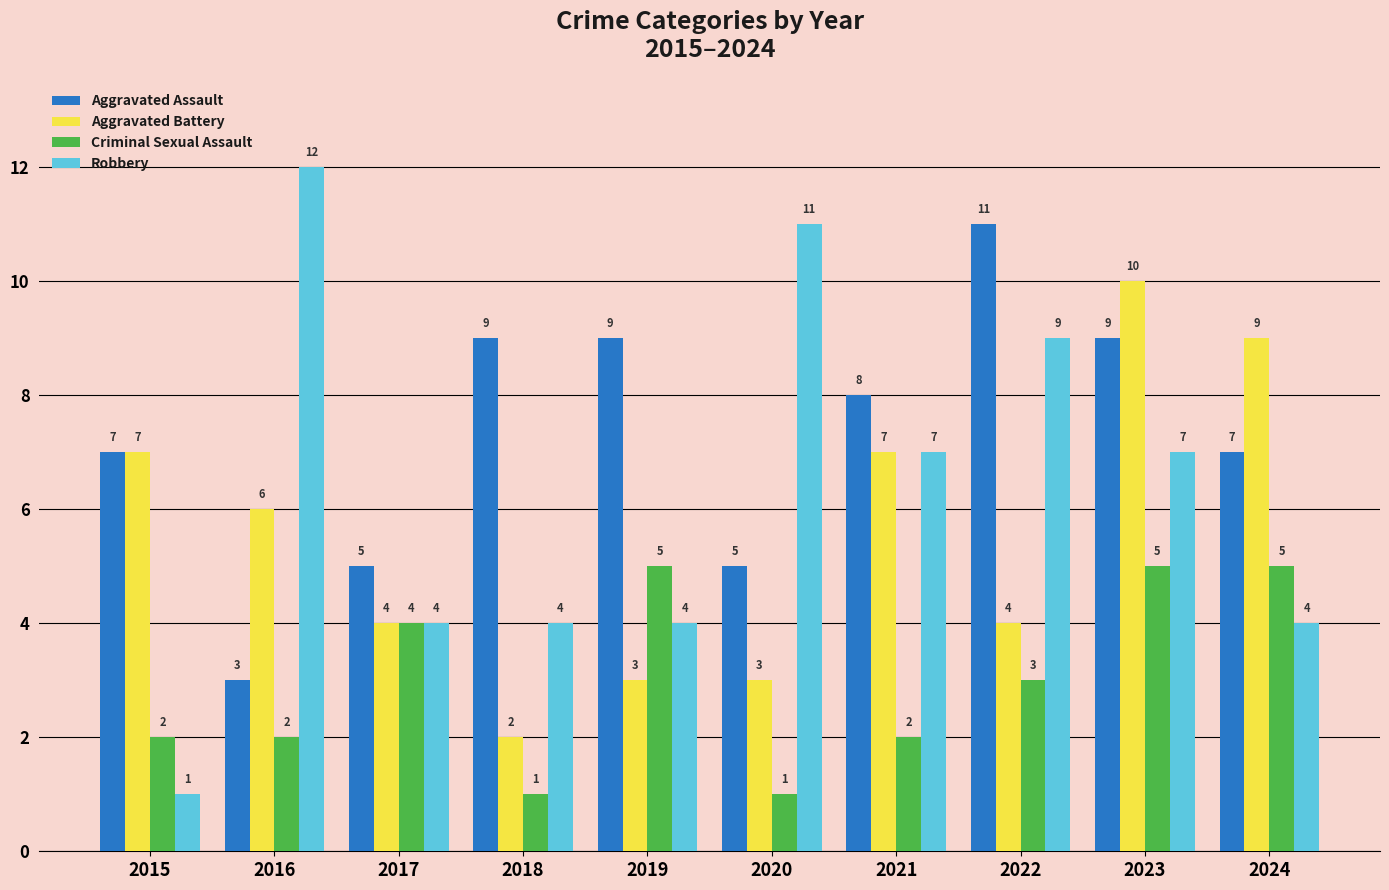

What is the difference between the Aggravated Assault values at 2015 and 2019?

2